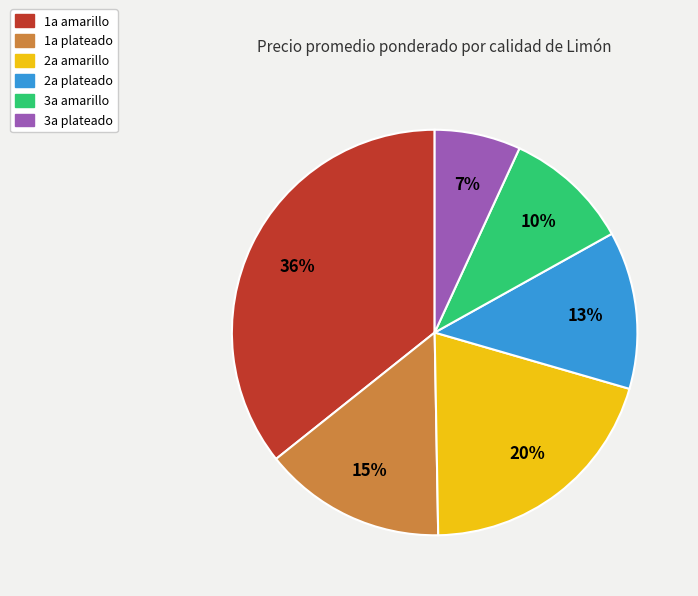

Combined, do 3a plateado and 1a amarillo account for over 50%?

No